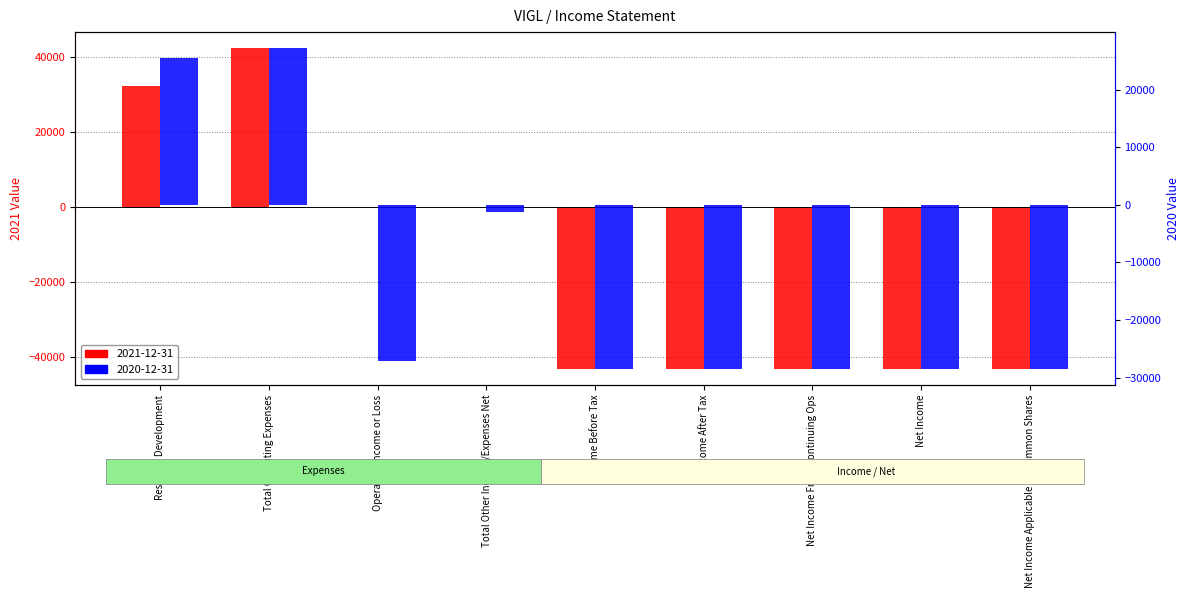

List the series in order of their overall mean, lowest first.

2021-12-31, 2020-12-31